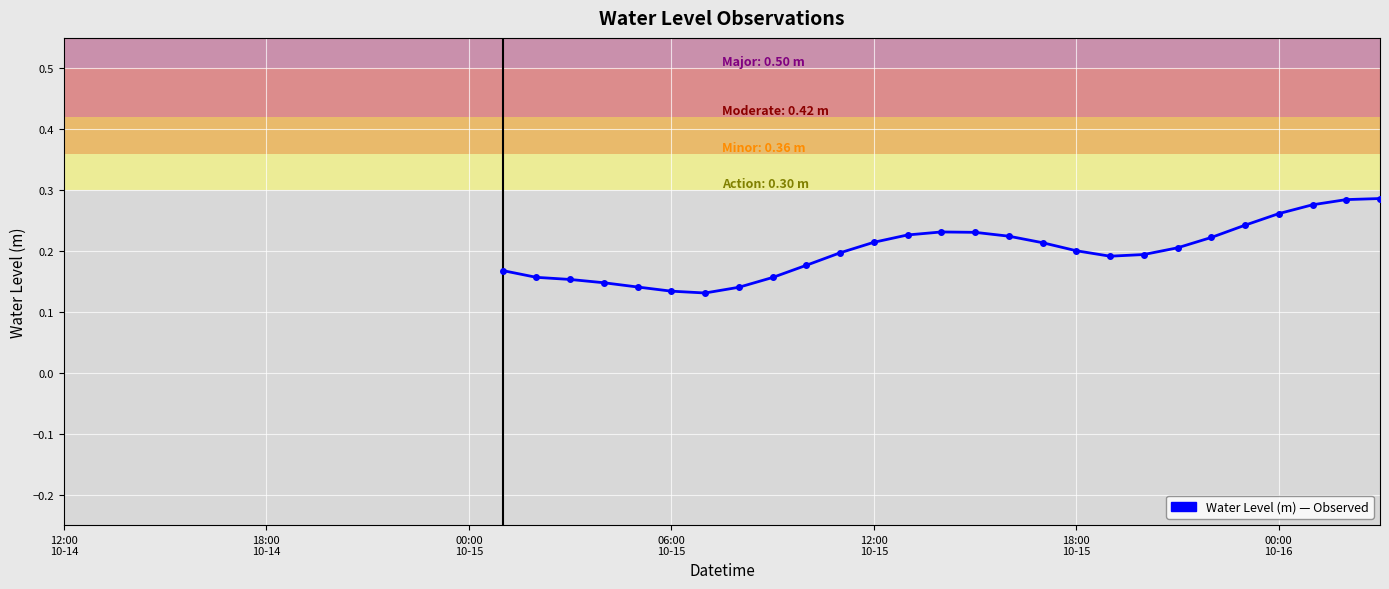

Does the chart have visible grid lines?

Yes